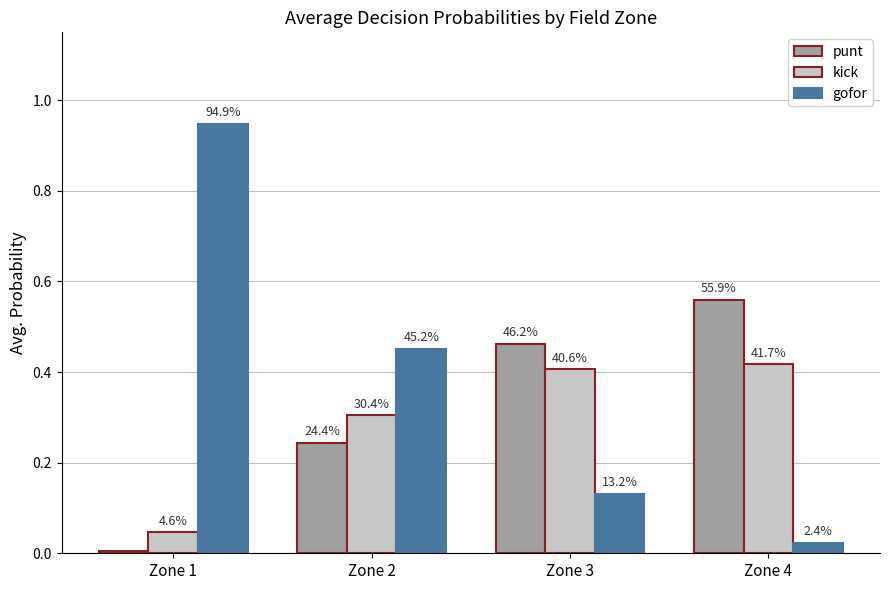

What are all the series names shown in the legend?

punt, kick, gofor